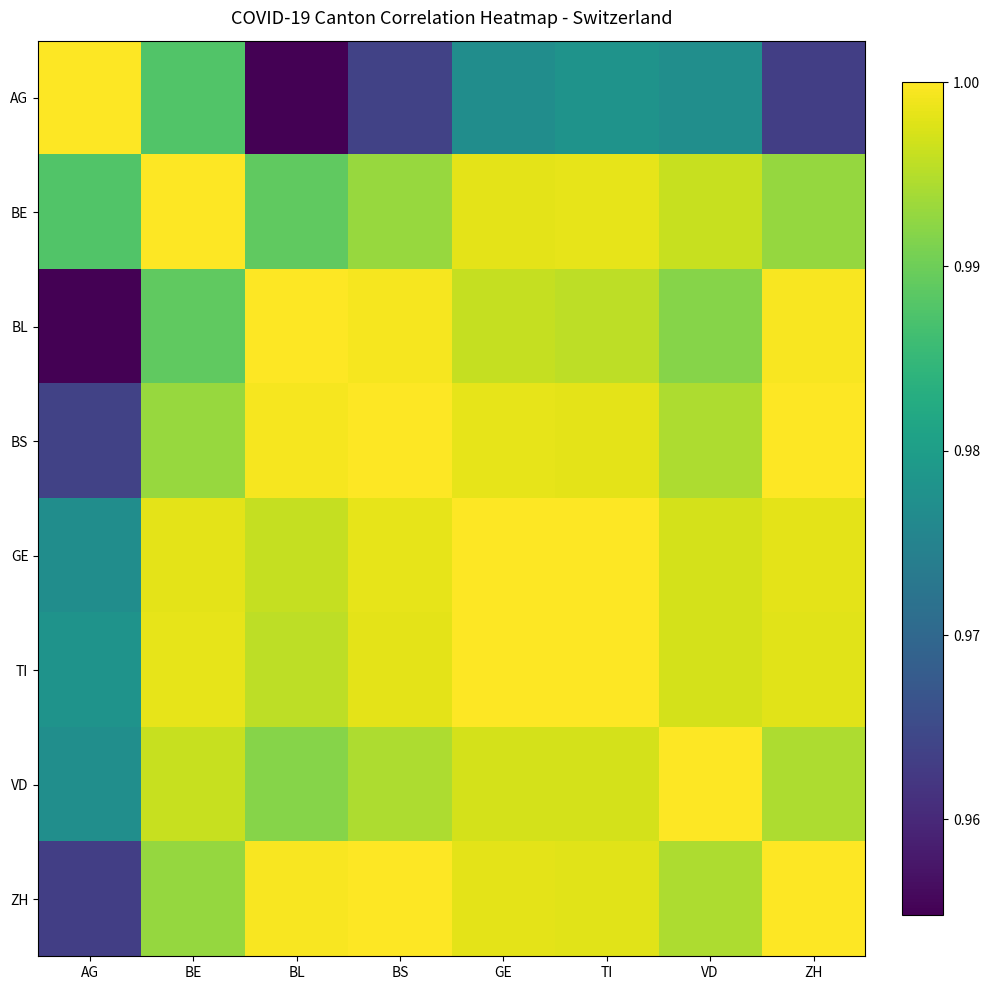

Count the number of data series in this chart.

8